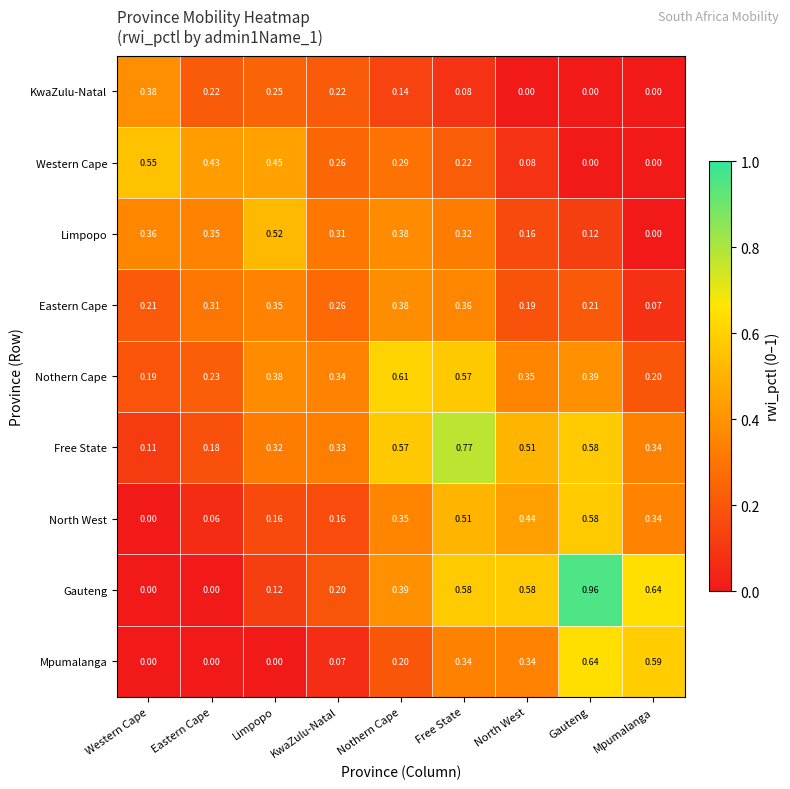

At which label is Limpopo closest to 0?

Mpumalanga